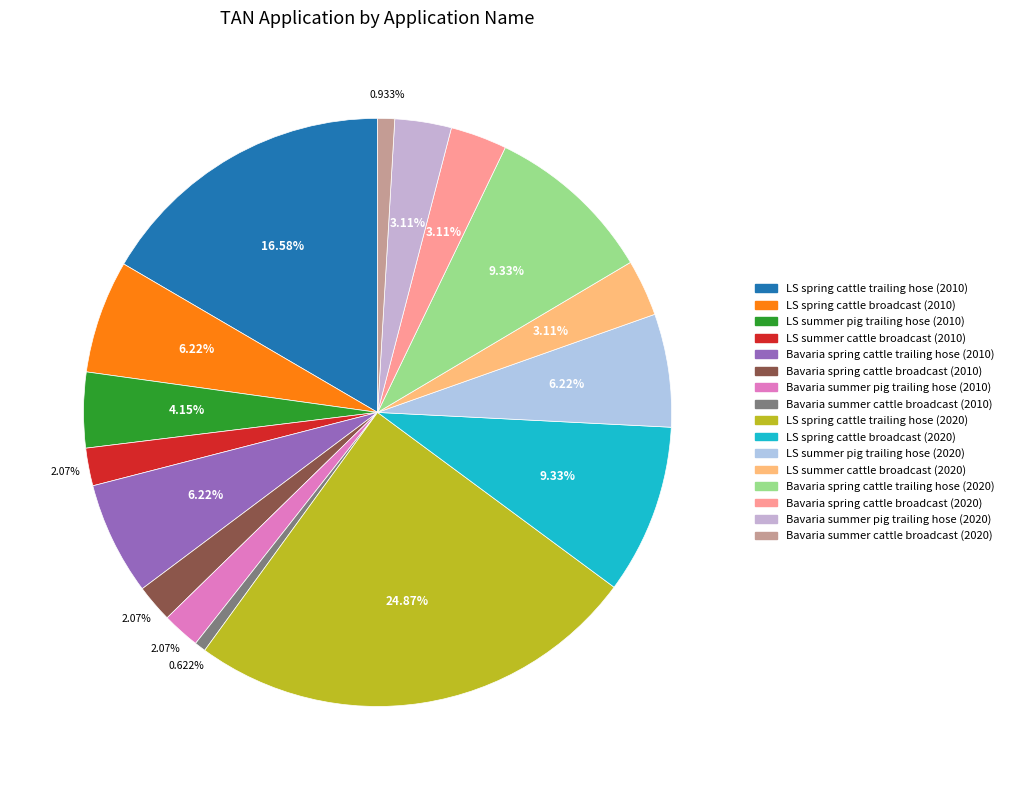

To the nearest percent, what is the average slice percentage?

6%